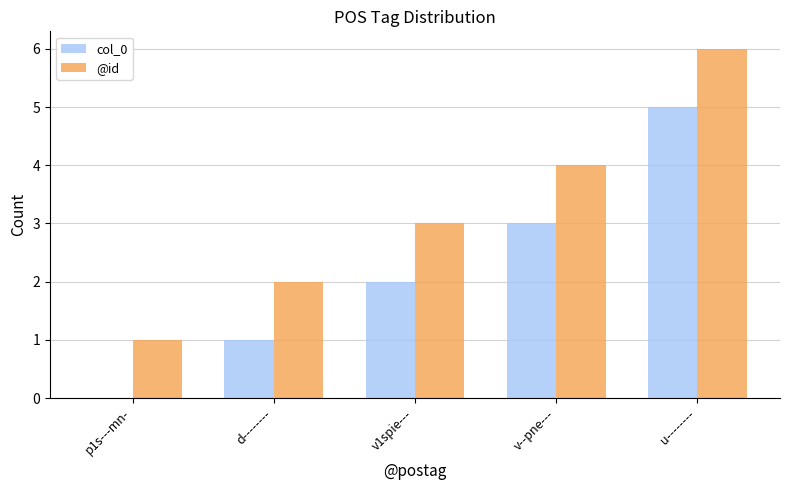

Is the value of col_0 at d-------- greater than the value of @id at v1spie---?

No